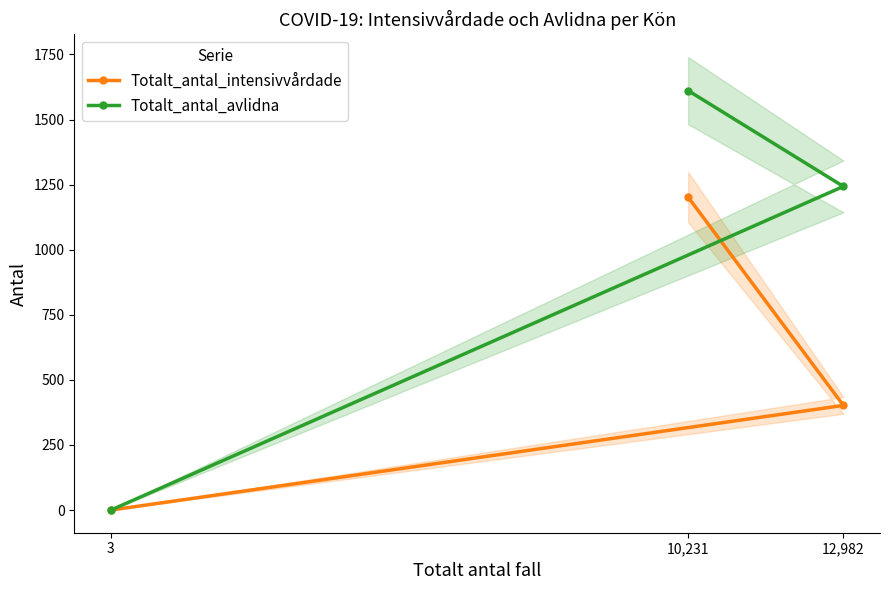

Rank the categories by Totalt_antal_avlidna value from lowest to highest.

3, 12,982, 10,231